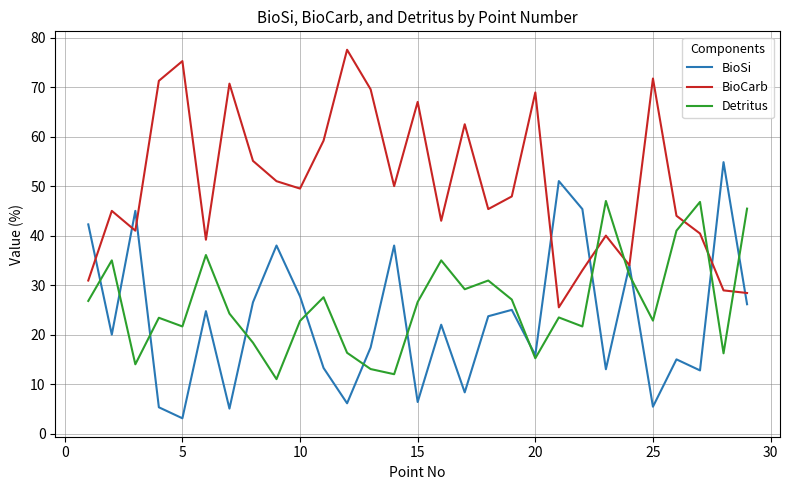

Which series has the largest total across all categories?

BioCarb